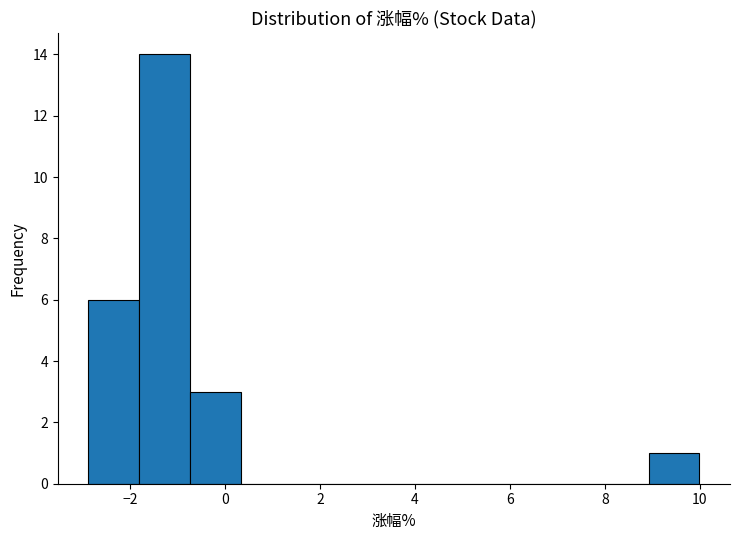

Over which range of the x-axis is the bar tallest?

-1.8 to -0.8